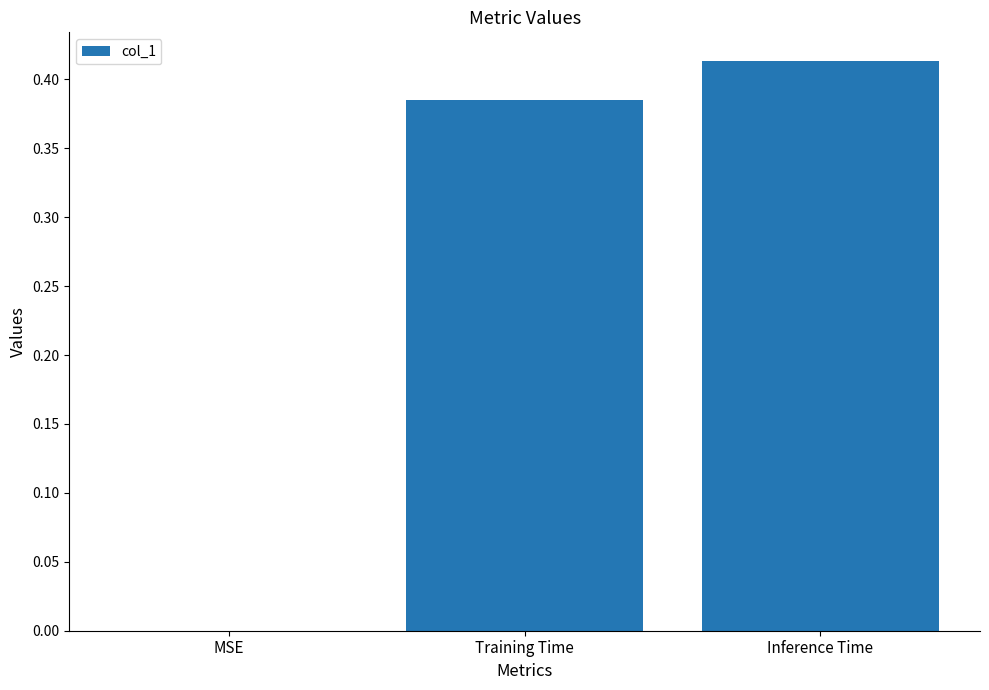

Are the bars horizontal?

No